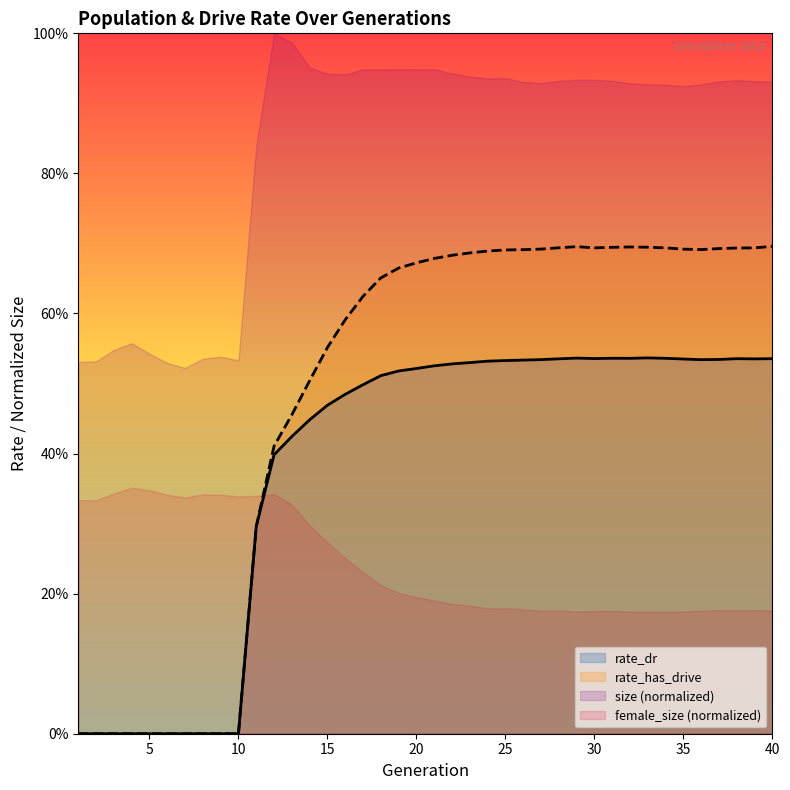

Rank the categories by rate_has_drive value from highest to lowest.

40, 29, 32, 33, 31, 28, 30, 34, 39, 38, 37, 27, 35, 36, 26, 25, 24, 23, 22, 21, 20, 19, 18, 17, 16, 15, 14, 13, 12, 11, 1, 2, 3, 4, 5, 6, 7, 8, 9, 10